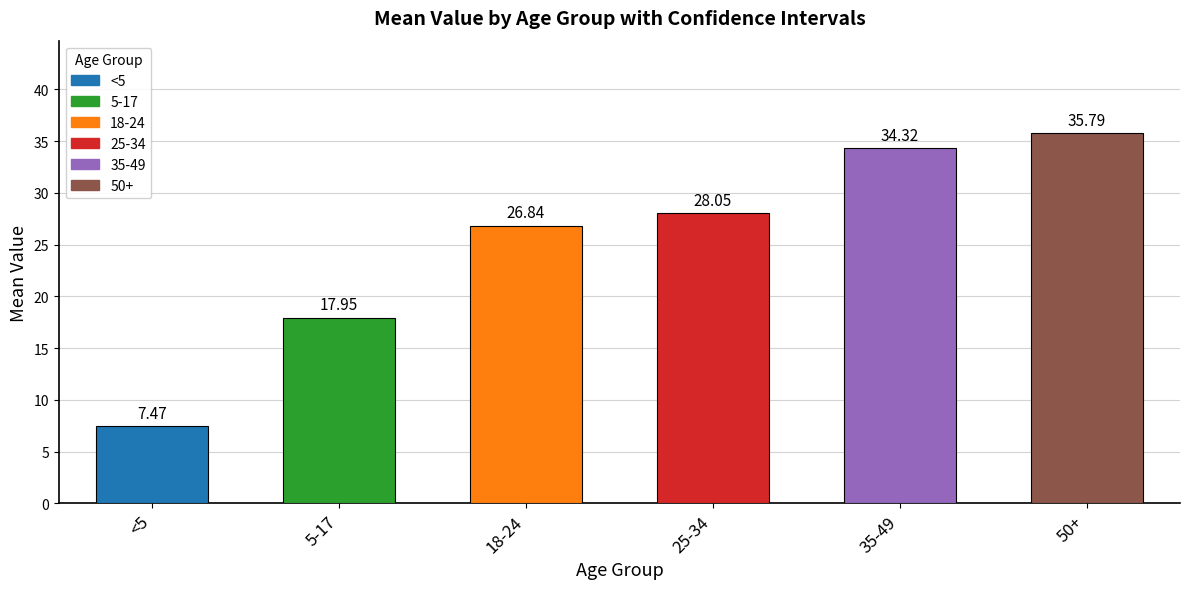

What is the difference between the maximum and minimum values in the mean series?

28.3